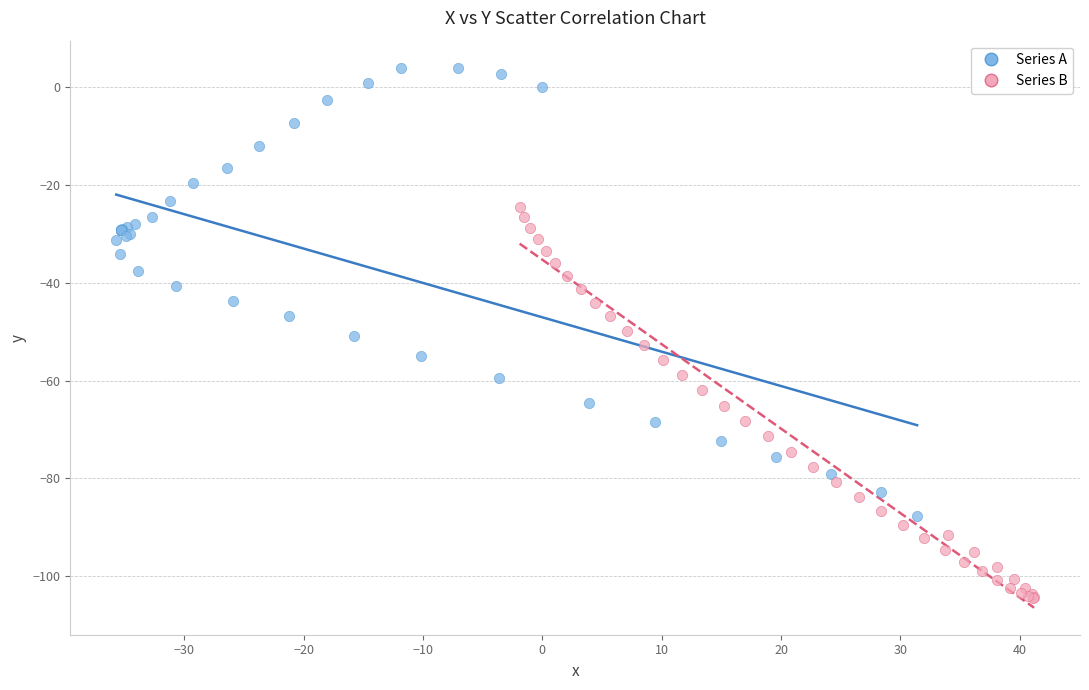

Which series reaches the minimum Y coordinate?

Series B